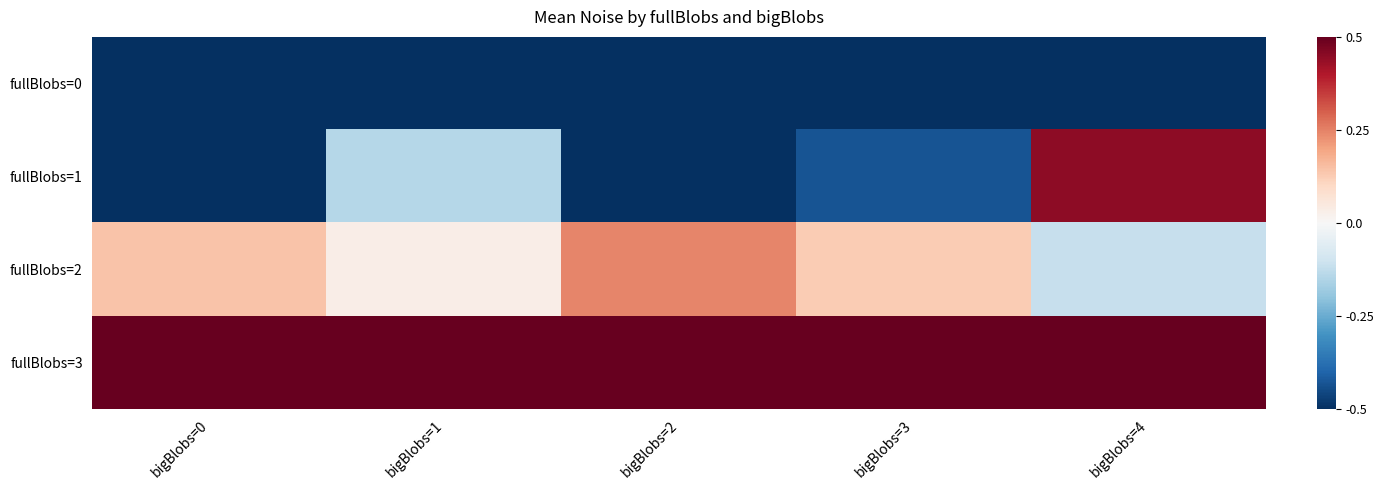

Reading left to right, transcribe all the data shown in this chart.

fullBlobs=0: bigBlobs=0=-1.0	bigBlobs=1=-1.7	bigBlobs=2=-1.5	bigBlobs=3=-0.9	bigBlobs=4=-1.0
fullBlobs=1: bigBlobs=0=-0.6	bigBlobs=1=-0.1	bigBlobs=2=-0.6	bigBlobs=3=-0.4	bigBlobs=4=0.4
fullBlobs=2: bigBlobs=0=0.1	bigBlobs=1=0.0	bigBlobs=2=0.2	bigBlobs=3=0.1	bigBlobs=4=-0.1
fullBlobs=3: bigBlobs=0=2.0	bigBlobs=1=1.7	bigBlobs=2=1.3	bigBlobs=3=1.2	bigBlobs=4=0.8